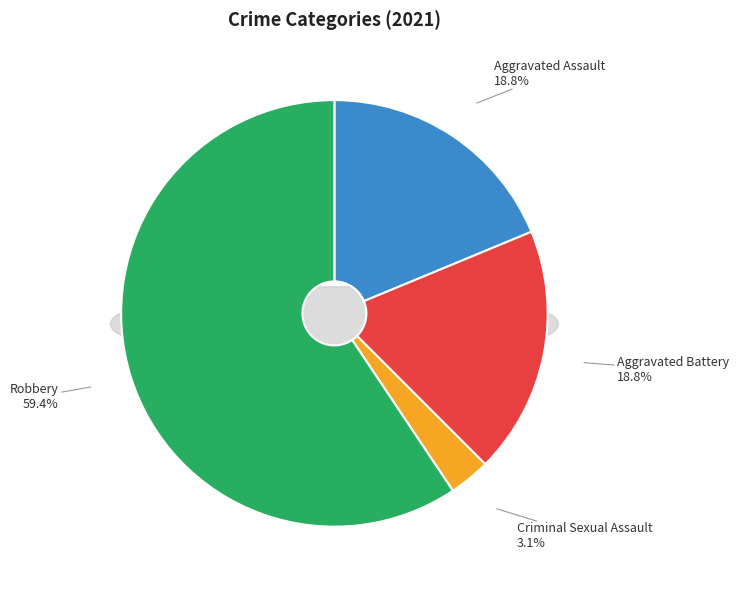

What is the ratio of the value at Aggravated Assault to the value at Criminal Sexual Assault?

6.0